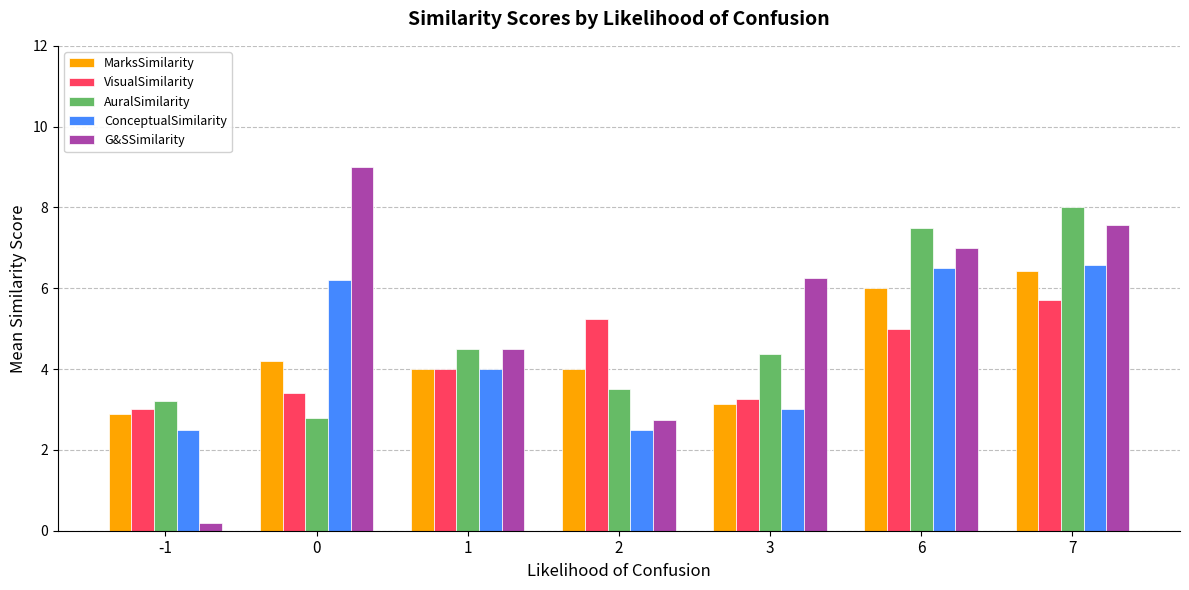

What is the maximum value for G&SSimilarity?

9.0